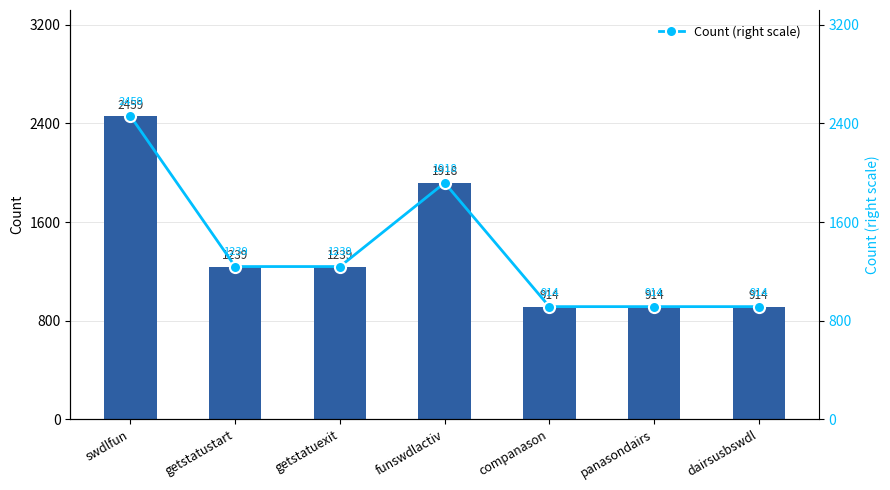

Where does the Count series first go above 1239?

swdlfun